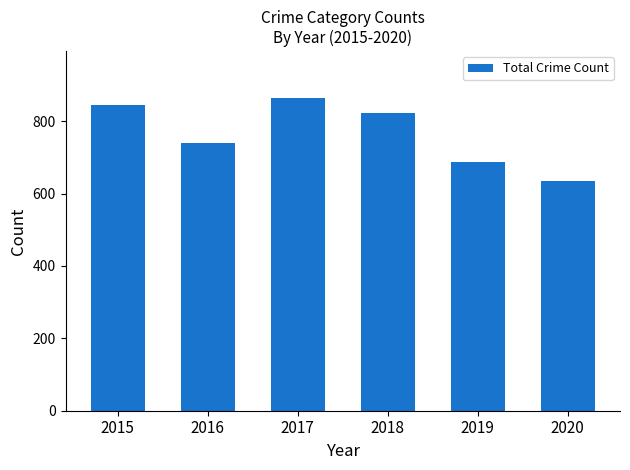

Reading left to right, list all the values displayed in this chart.

2015=845	2016=741	2017=864	2018=823	2019=686	2020=635